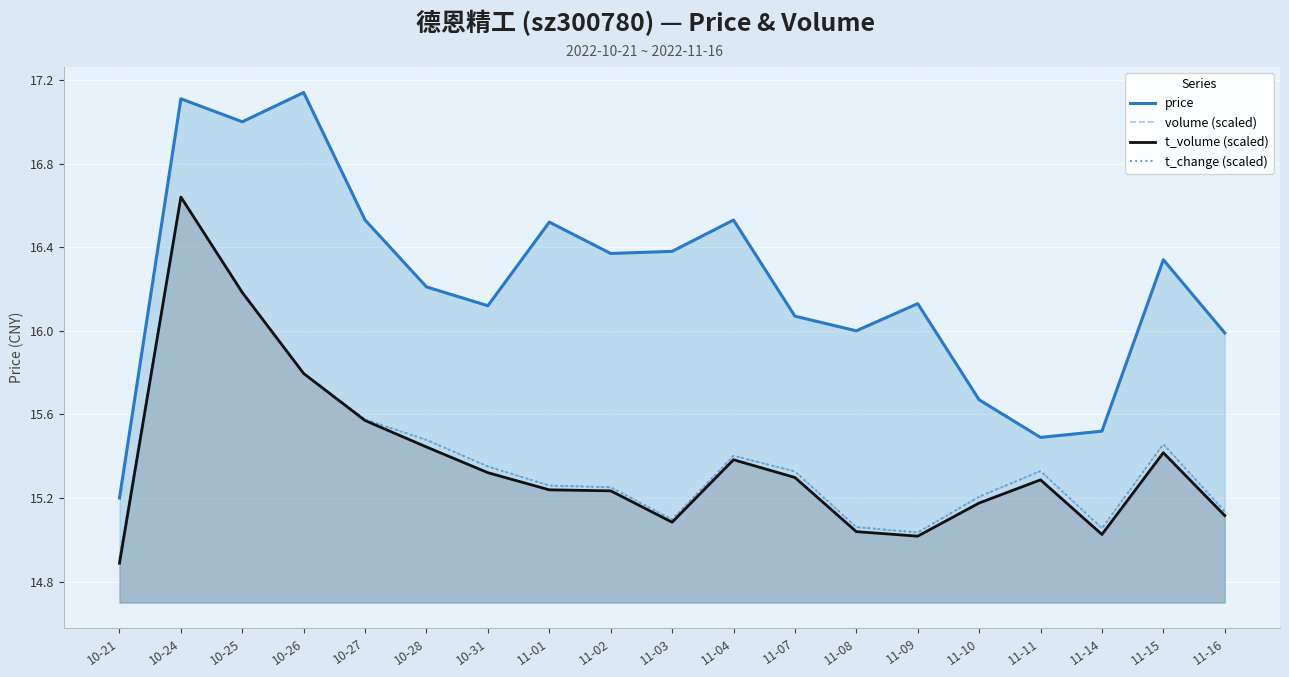

Does the chart display data point markers on the line(s)?

No